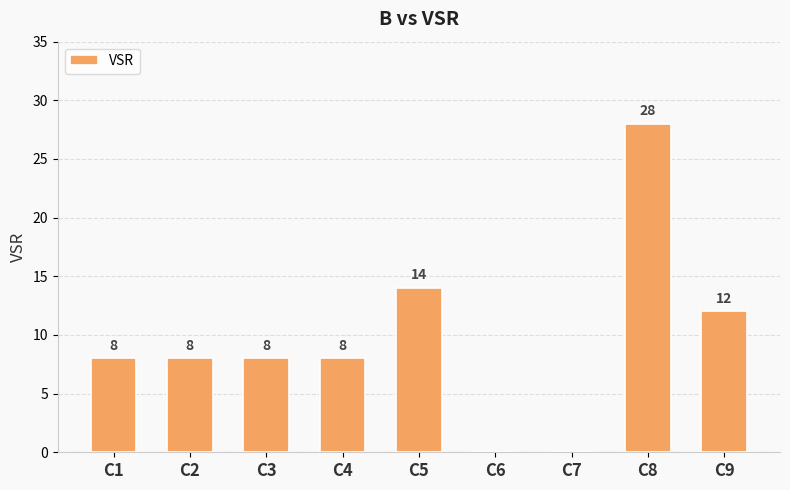

At which category does the chart reach its peak across all series?

C8